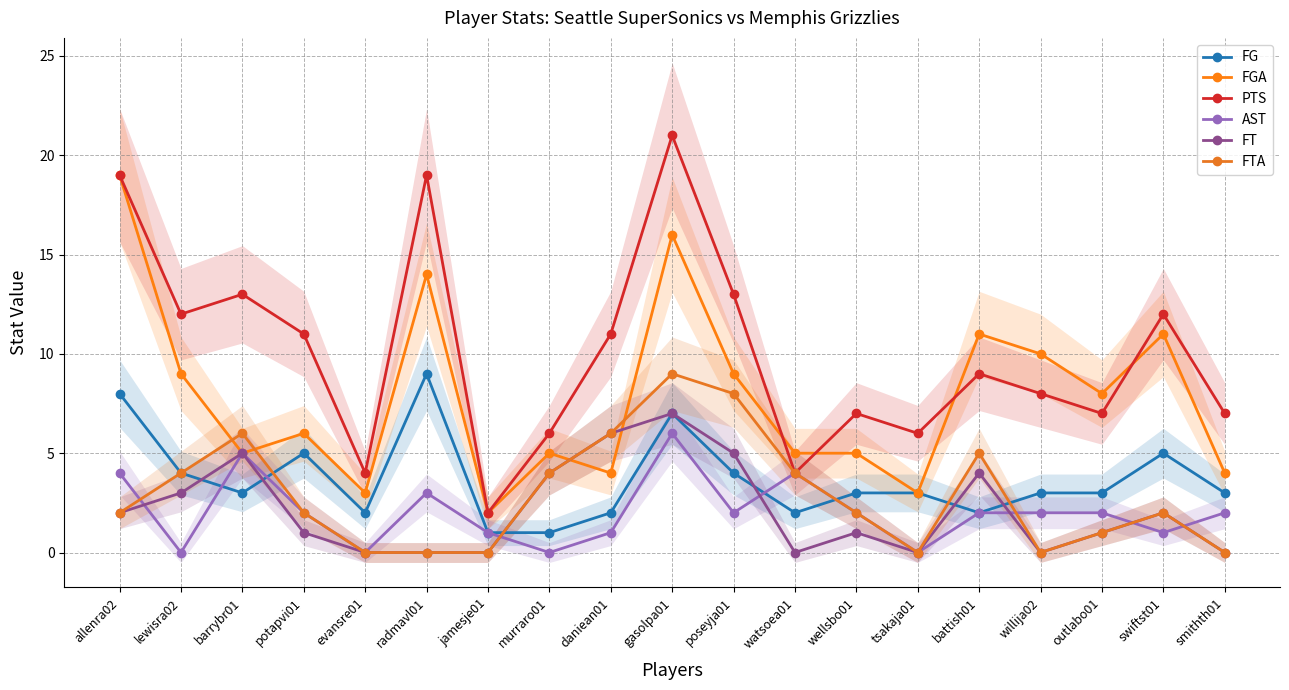

Reading left to right, transcribe all the data shown in this chart.

FG: allenra02=8	lewisra02=4	barrybr01=3	potapvi01=5	evansre01=2	radmavl01=9	jamesje01=1	murraro01=1	daniean01=2	gasolpa01=7	poseyja01=4	watsoea01=2	wellsbo01=3	tsakaja01=3	battish01=2	willija02=3	outlabo01=3	swiftst01=5	smithth01=3
FGA: allenra02=19	lewisra02=9	barrybr01=5	potapvi01=6	evansre01=3	radmavl01=14	jamesje01=2	murraro01=5	daniean01=4	gasolpa01=16	poseyja01=9	watsoea01=5	wellsbo01=5	tsakaja01=3	battish01=11	willija02=10	outlabo01=8	swiftst01=11	smithth01=4
PTS: allenra02=19	lewisra02=12	barrybr01=13	potapvi01=11	evansre01=4	radmavl01=19	jamesje01=2	murraro01=6	daniean01=11	gasolpa01=21	poseyja01=13	watsoea01=4	wellsbo01=7	tsakaja01=6	battish01=9	willija02=8	outlabo01=7	swiftst01=12	smithth01=7
AST: allenra02=4	lewisra02=0	barrybr01=5	potapvi01=2	evansre01=0	radmavl01=3	jamesje01=1	murraro01=0	daniean01=1	gasolpa01=6	poseyja01=2	watsoea01=4	wellsbo01=2	tsakaja01=0	battish01=2	willija02=2	outlabo01=2	swiftst01=1	smithth01=2
FT: allenra02=2	lewisra02=3	barrybr01=5	potapvi01=1	evansre01=0	radmavl01=0	jamesje01=0	murraro01=4	daniean01=6	gasolpa01=7	poseyja01=5	watsoea01=0	wellsbo01=1	tsakaja01=0	battish01=4	willija02=0	outlabo01=1	swiftst01=2	smithth01=0
FTA: allenra02=2	lewisra02=4	barrybr01=6	potapvi01=2	evansre01=0	radmavl01=0	jamesje01=0	murraro01=4	daniean01=6	gasolpa01=9	poseyja01=8	watsoea01=4	wellsbo01=2	tsakaja01=0	battish01=5	willija02=0	outlabo01=1	swiftst01=2	smithth01=0